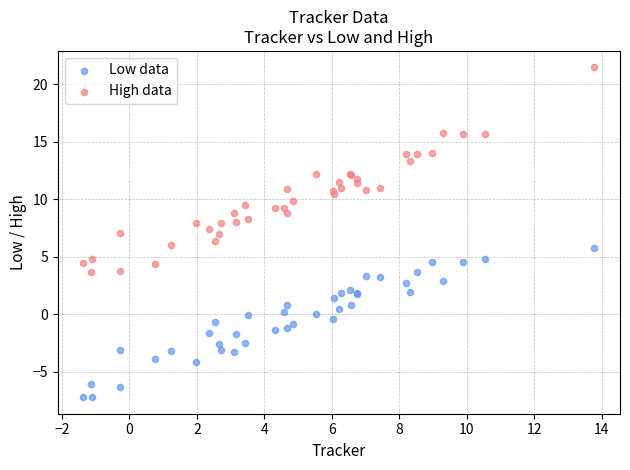

What is the X range (max minus min) for the scatter plot?

15.1